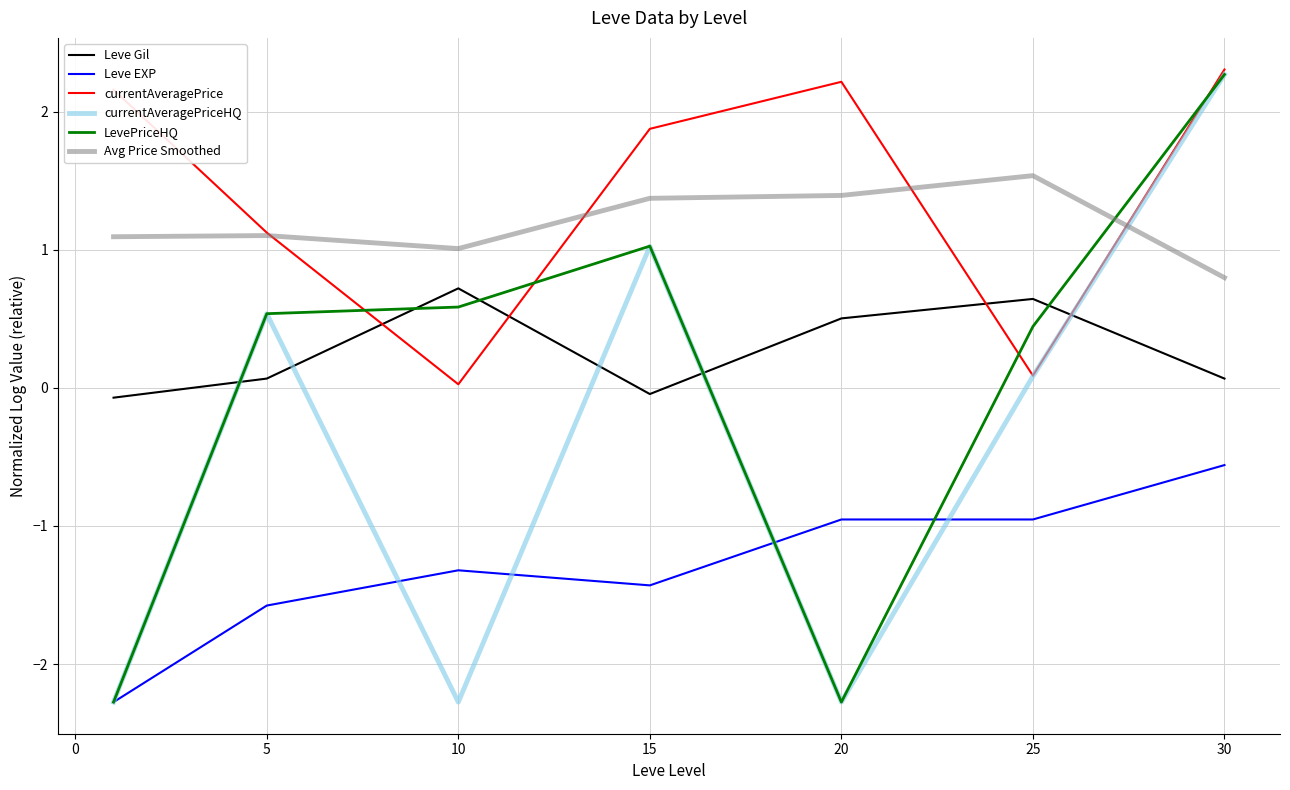

Which series has the largest total across all categories?

currentAveragePrice